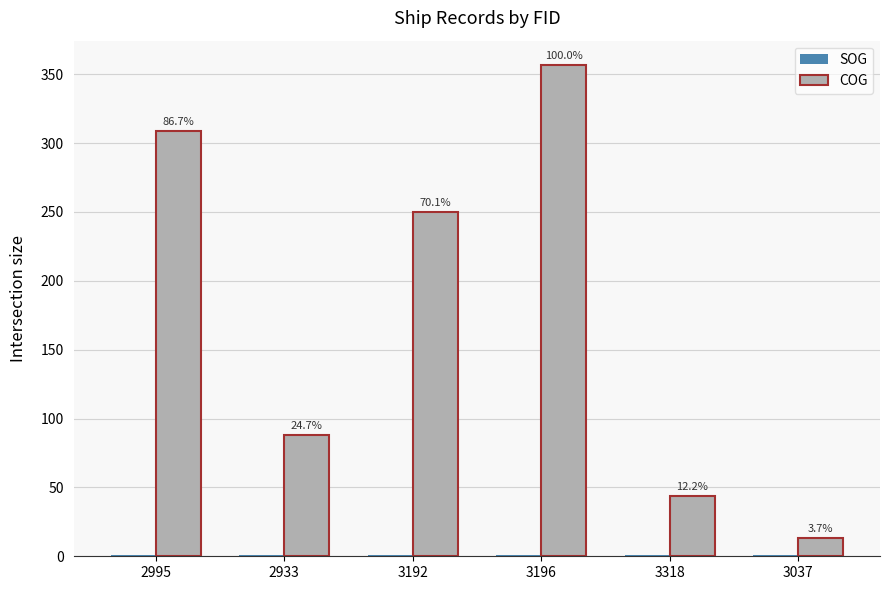

Are the bars grouped side by side (vs. stacked)?

Yes